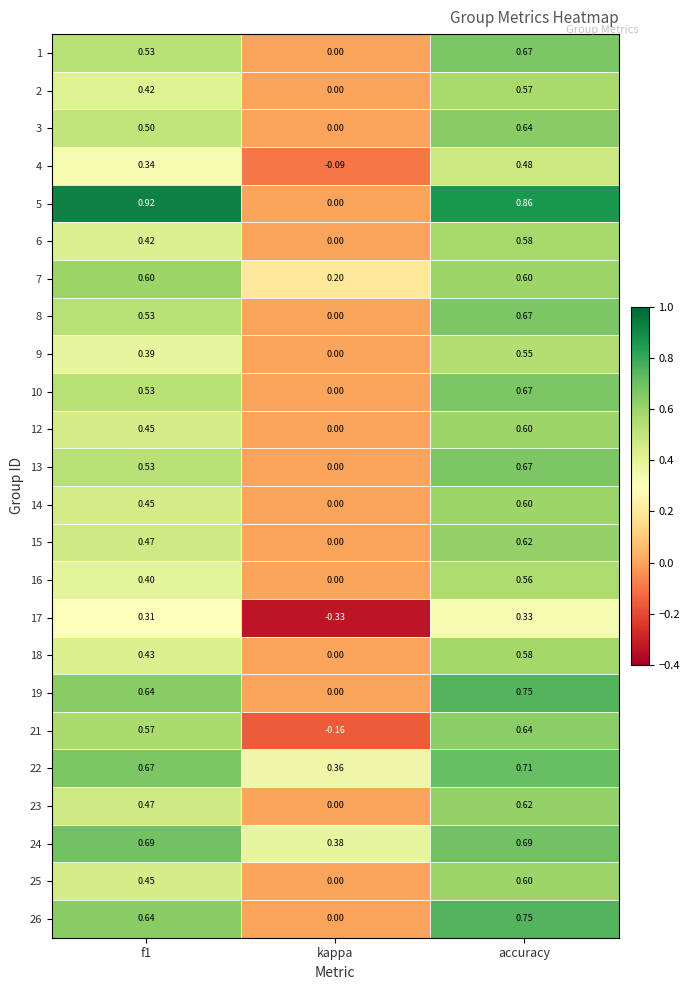

Is the value of 15 at f1 greater than the value of 19 at kappa?

Yes